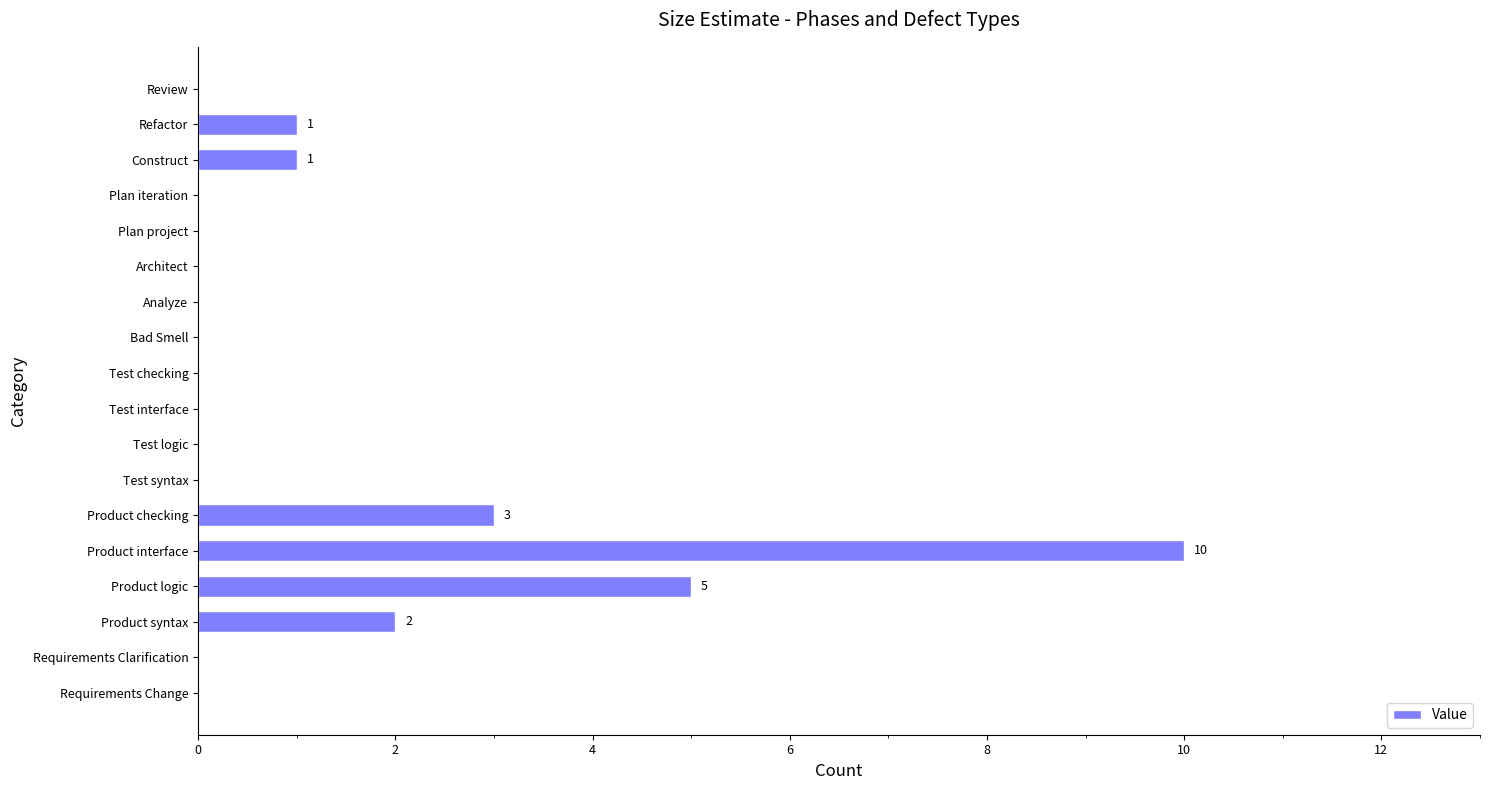

Reading bottom to top, extract all data points from this chart.

Requirements Change=0	Requirements Clarification=0	Product syntax=2	Product logic=5	Product interface=10	Product checking=3	Test syntax=0	Test logic=0	Test interface=0	Test checking=0	Bad Smell=0	Analyze=0	Architect=0	Plan project=0	Plan iteration=0	Construct=1	Refactor=1	Review=0